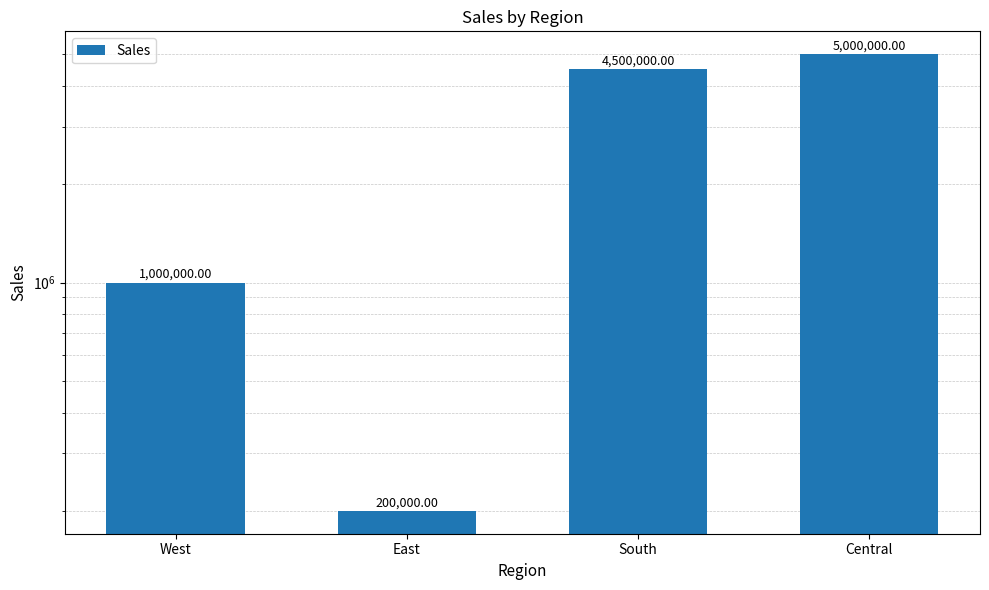

What is the label of the 1st bar from the left?

West